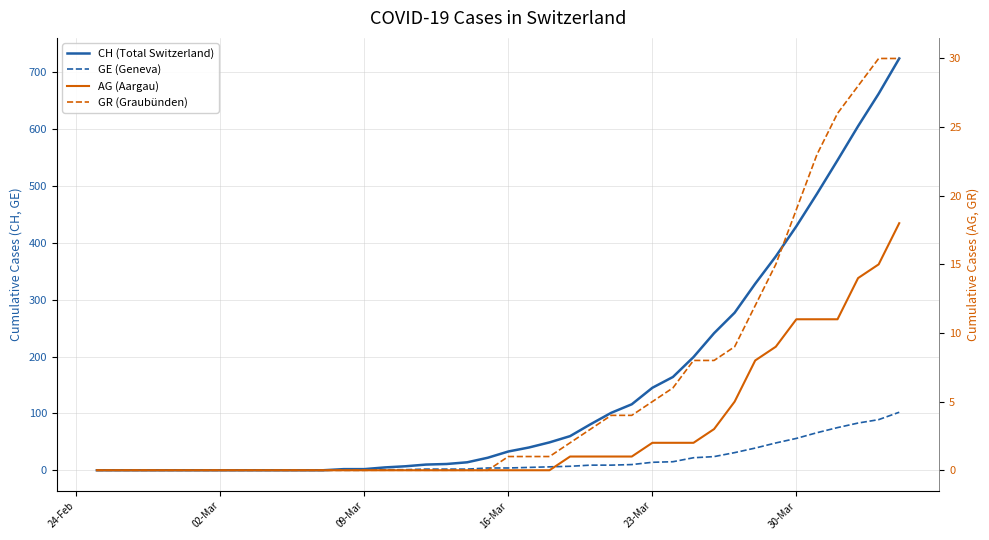

What is the difference between the maximum and minimum values in the CH (Total Switzerland) series?

724